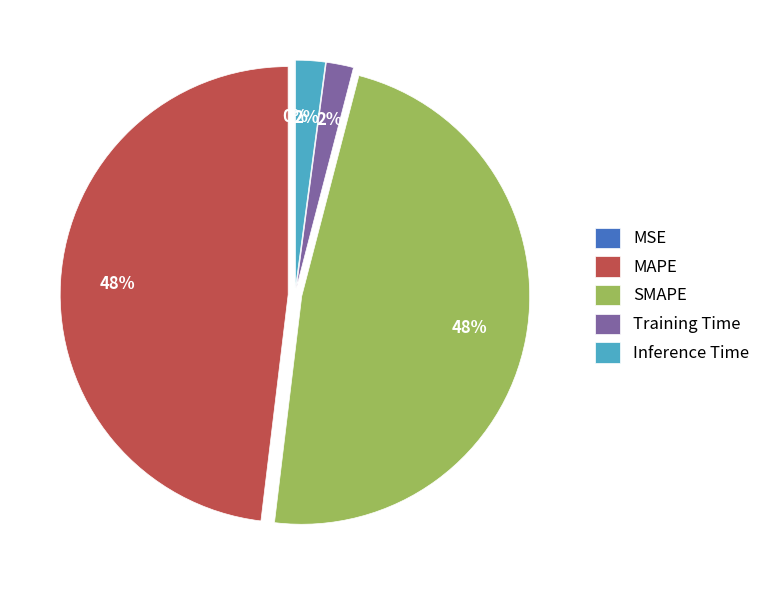

To the nearest percent, what percentage of the pie is Training Time?

2%